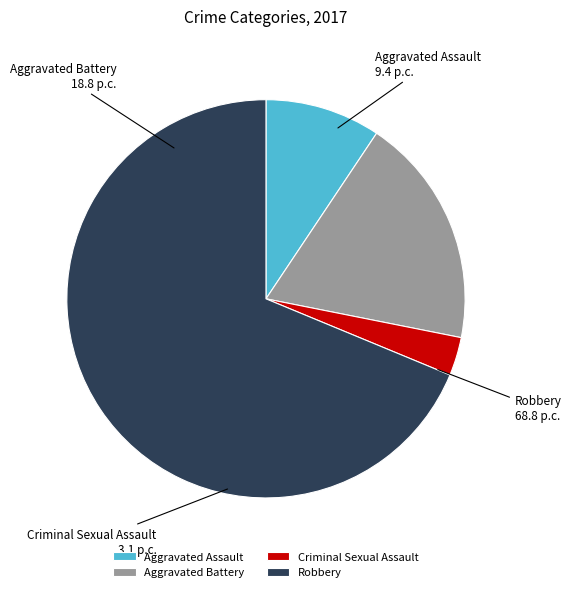

Between Robbery and Criminal Sexual Assault, which is larger?

Robbery